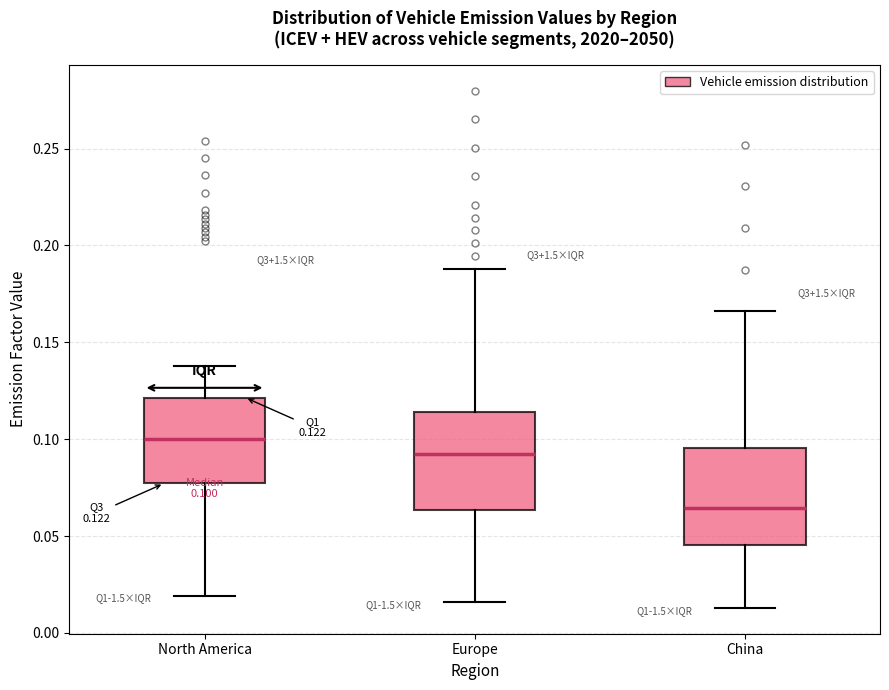

Which box's median line is the highest?

North America